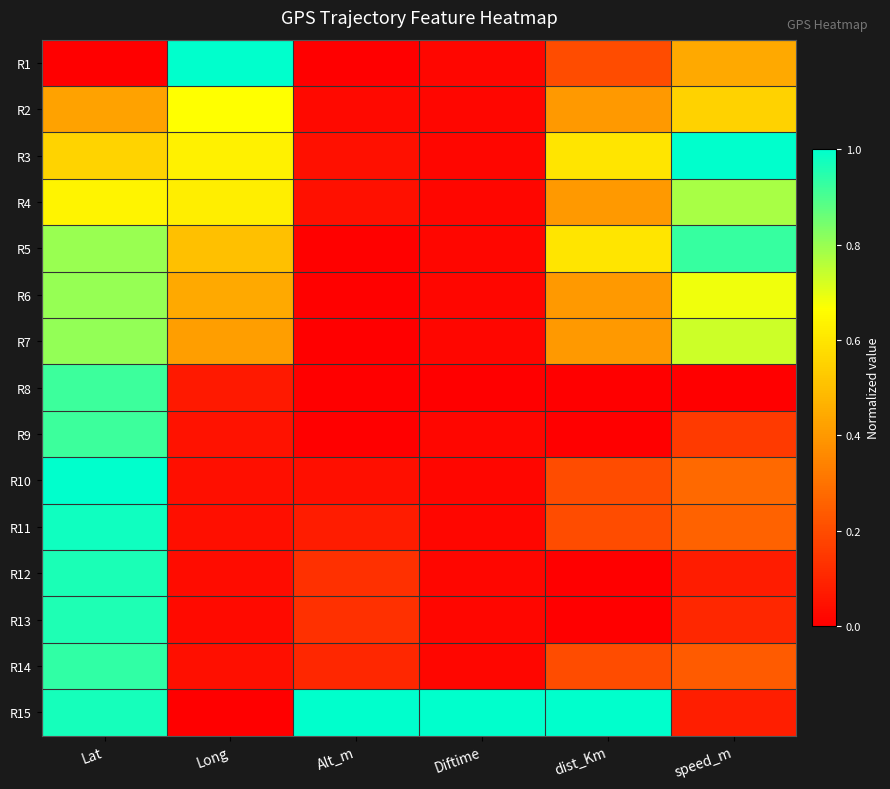

At Diftime, list the series in order from largest to smallest.

R15, R1, R2, R3, R4, R5, R6, R7, R9, R10, R11, R12, R13, R14, R8